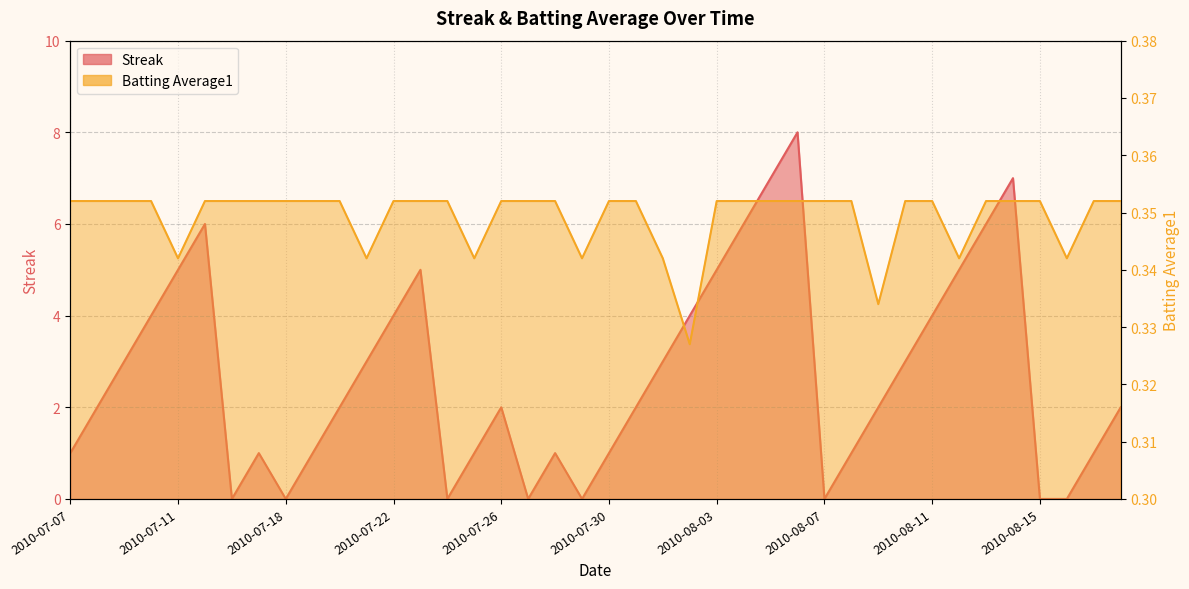

Which series ends up on top after the final intersection of Batting Average1 and Streak?

Streak